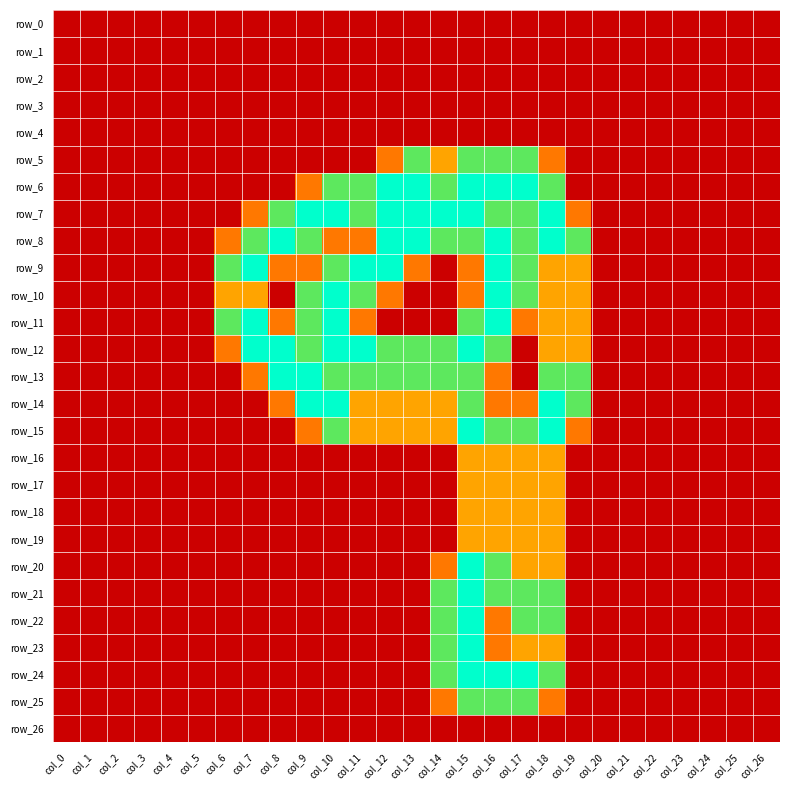

What is the average value of the row_21 series?

0.3